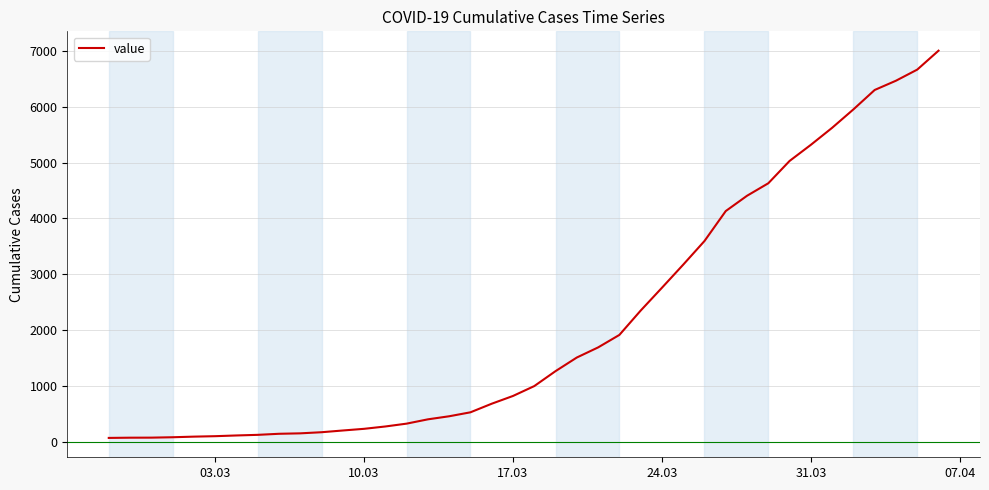

What is the greatest value displayed?

7005